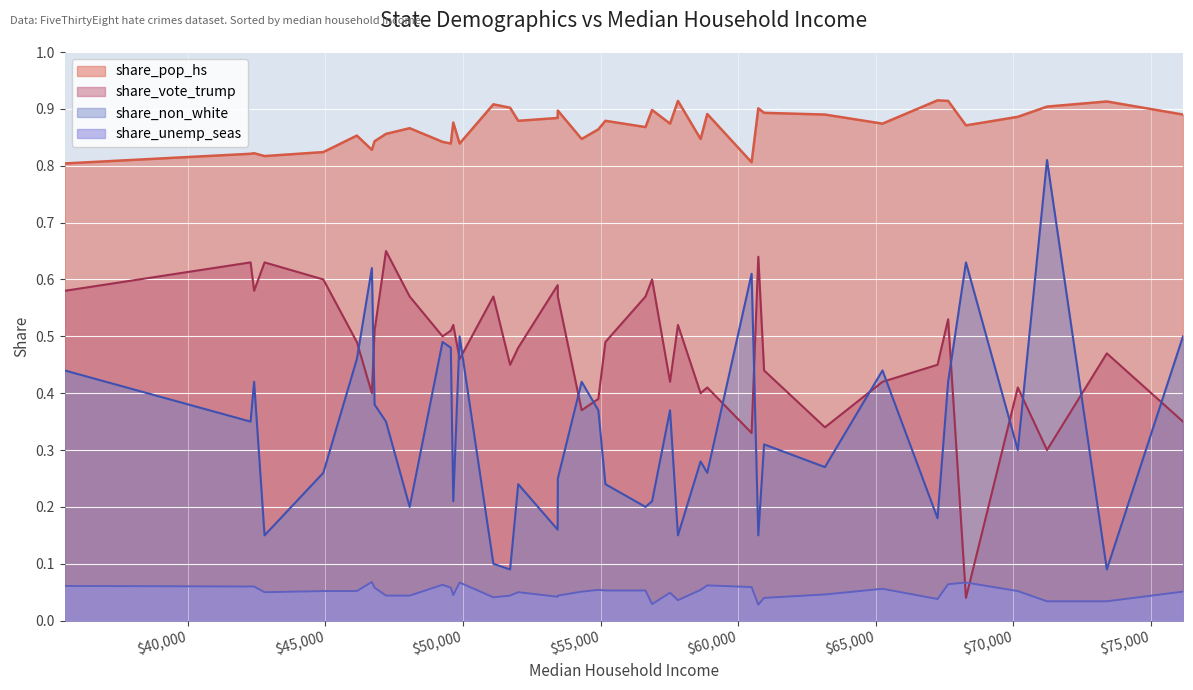

True or false: share_pop_hs and share_non_white intersect in this chart.

False